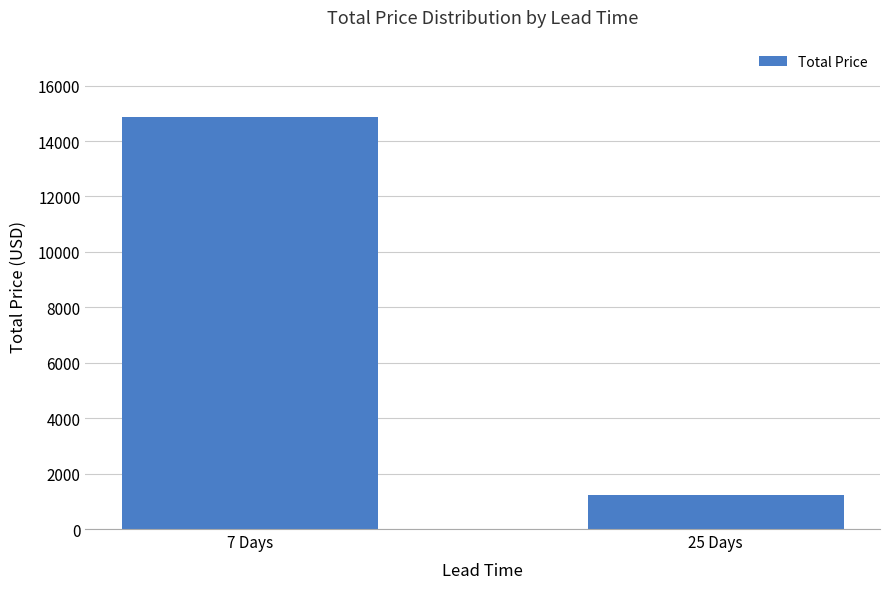

Reading left to right, what are all the values shown in this chart?

7 Days=14878	25 Days=1240